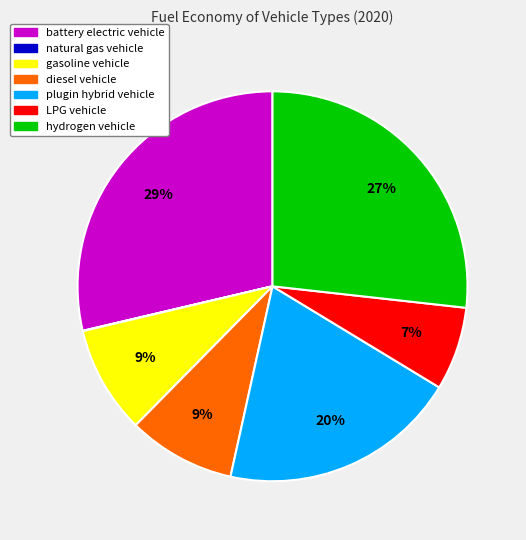

Combined, do hydrogen vehicle and diesel vehicle account for over 50%?

No